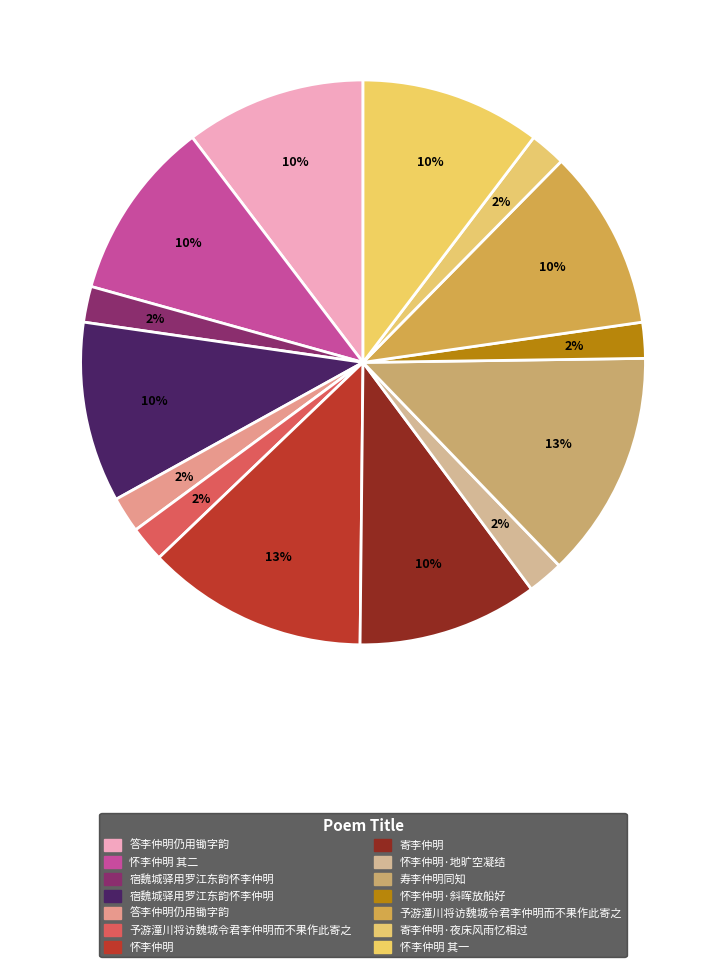

How many slices are in this pie chart?

14